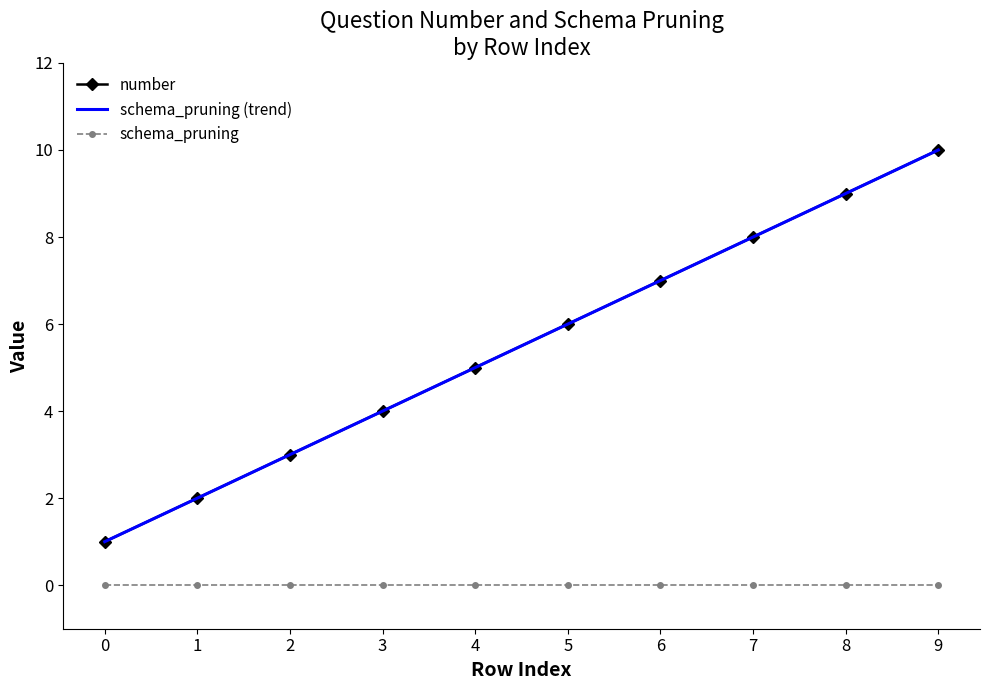

At which label does the data first exceed 6?

6